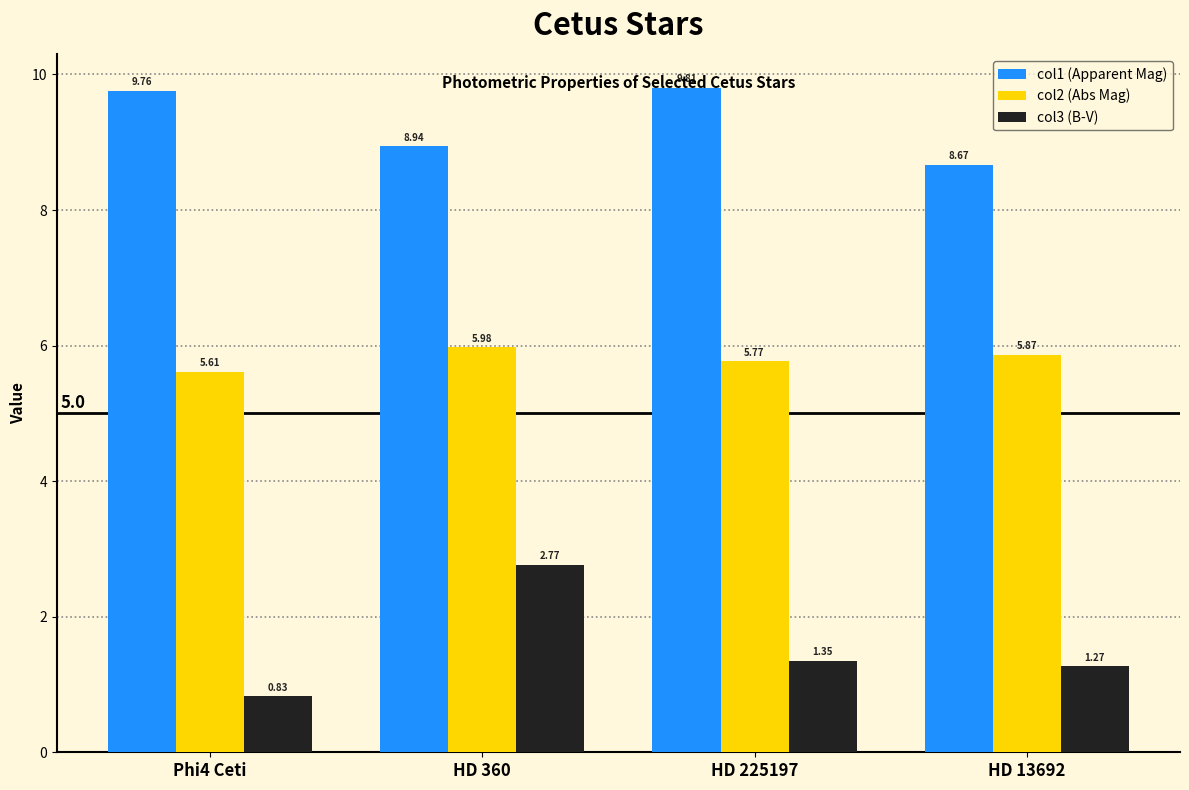

What position from the right is HD 13692?

1